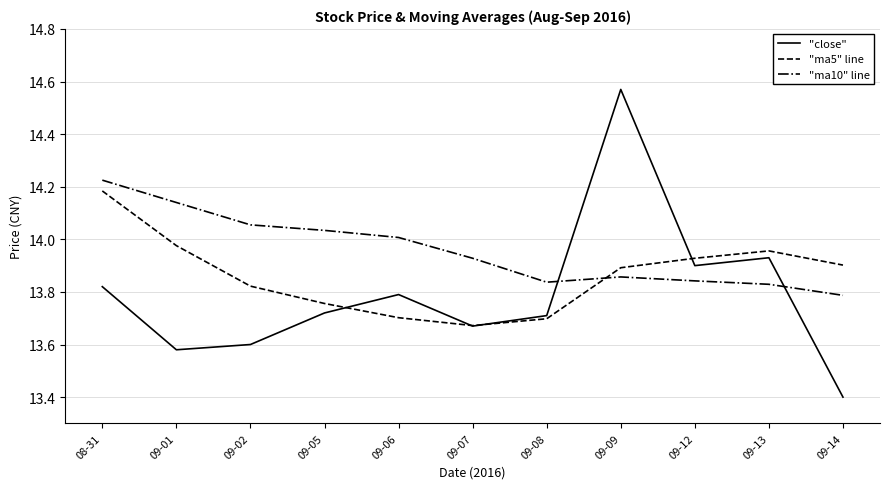

What is the sum of all "ma5" line values?

152.5